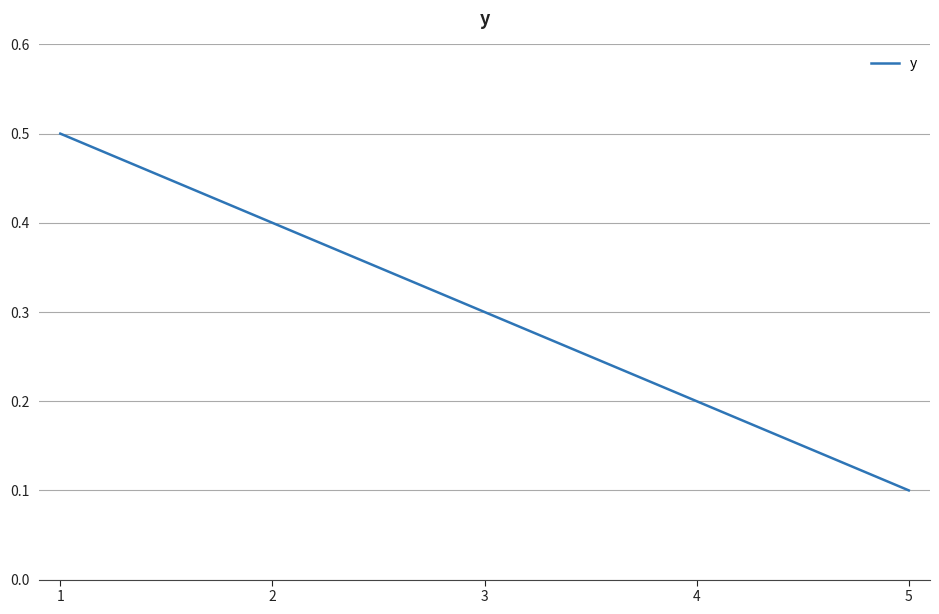

What is the maximum value shown in the chart?

0.5